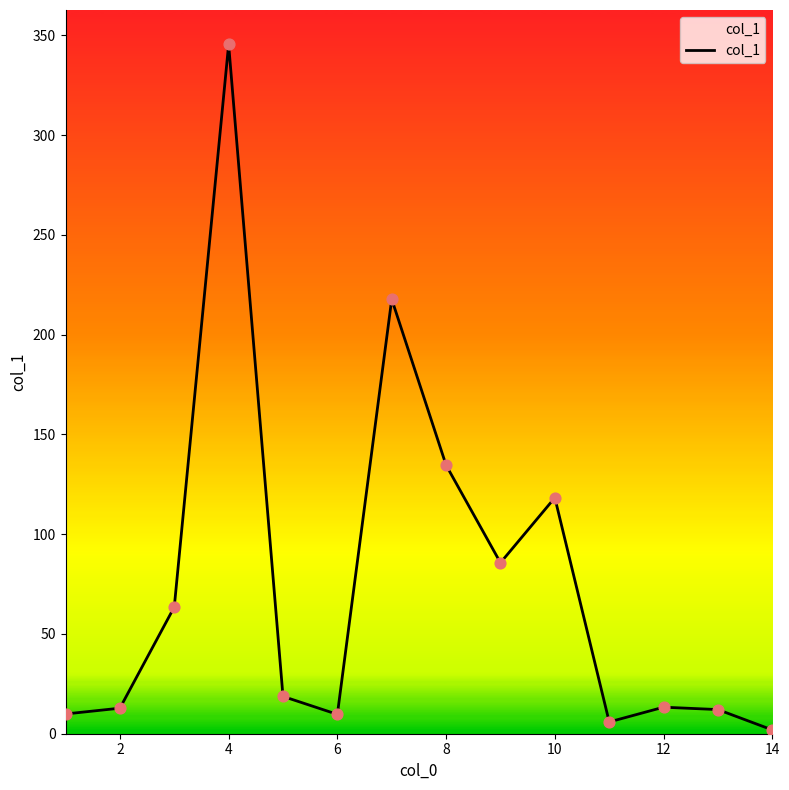

What is the difference between the maximum and minimum values?

343.6